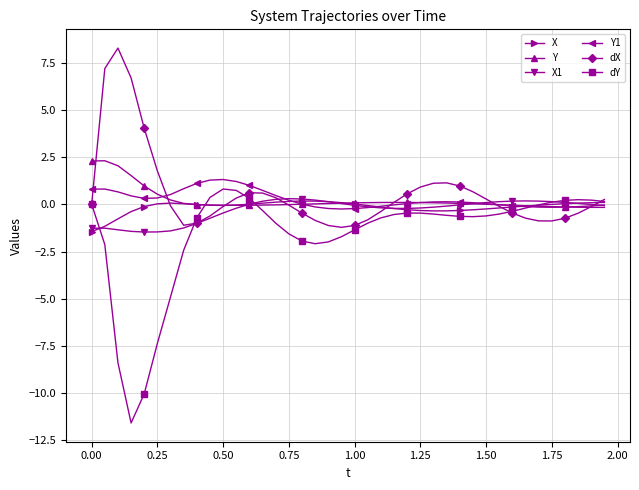

What is the value of the dX point at the 30th from the left?

0.7